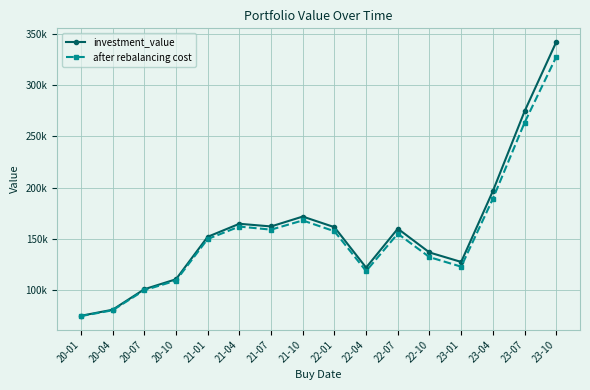

Which category has the lowest value in the investment_value series?

20-01